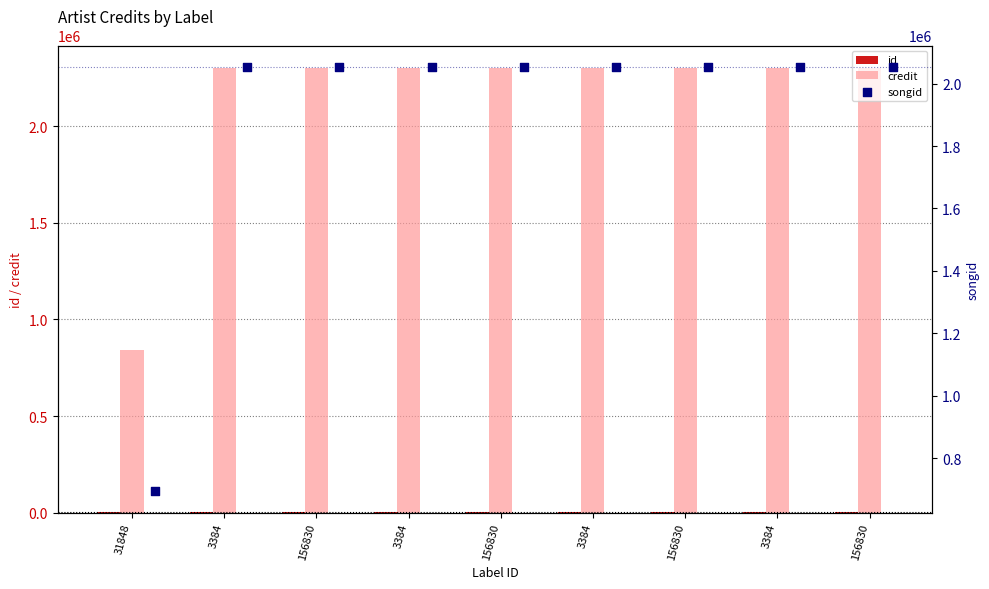

Which series has the largest total across all categories?

credit